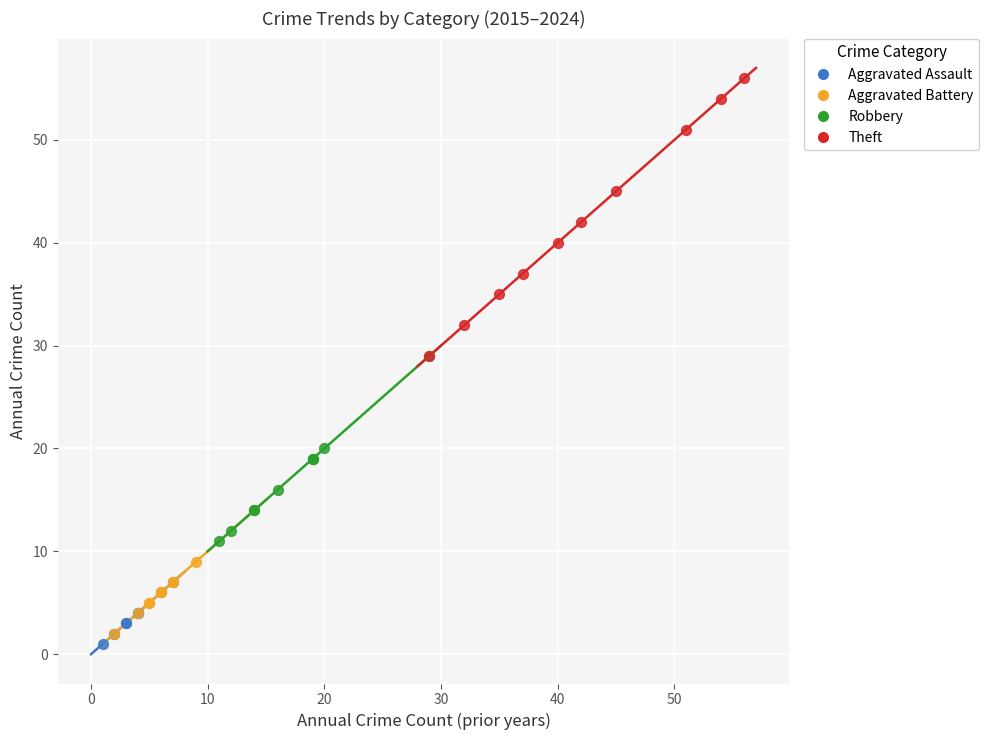

Which series reaches the maximum Y coordinate?

Theft